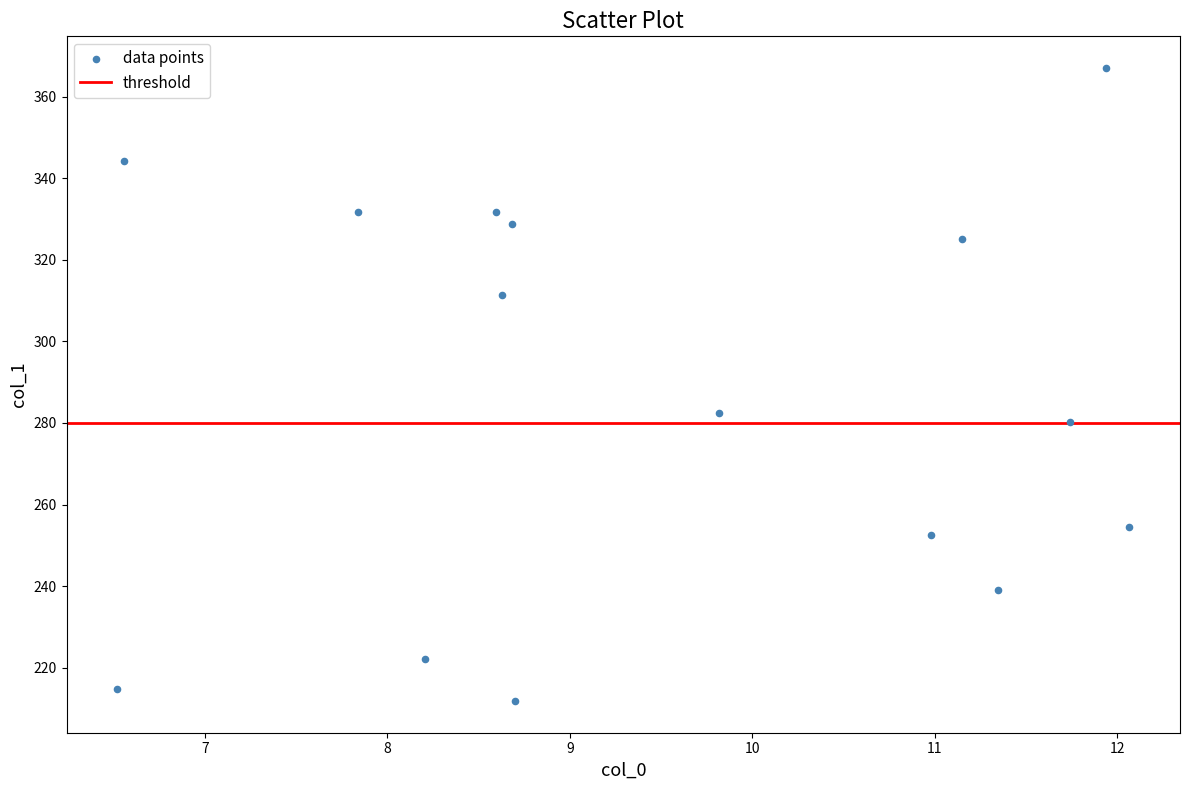

What Y value in the scatter plot is closest to 289?

282.6